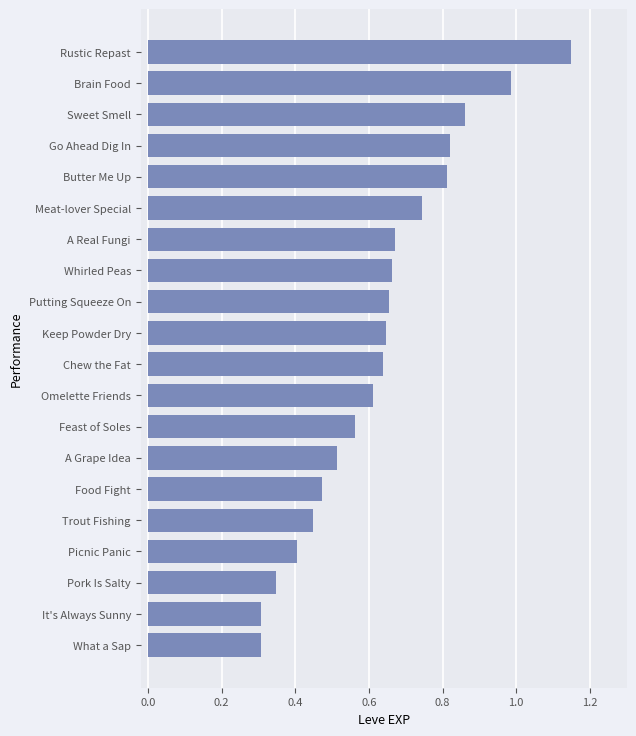

True or false: the data shows 0.3 at It's Always Sunny.

True